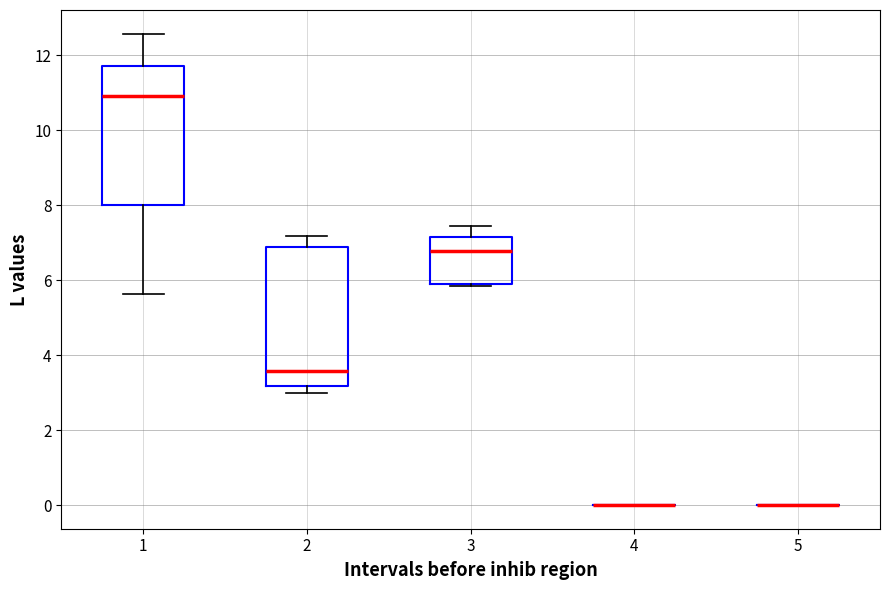

Where does the median line of the box at x = 1 sit on the y-axis? The values are not printed on the chart, so give them approximately, as read against the axis.

11.0